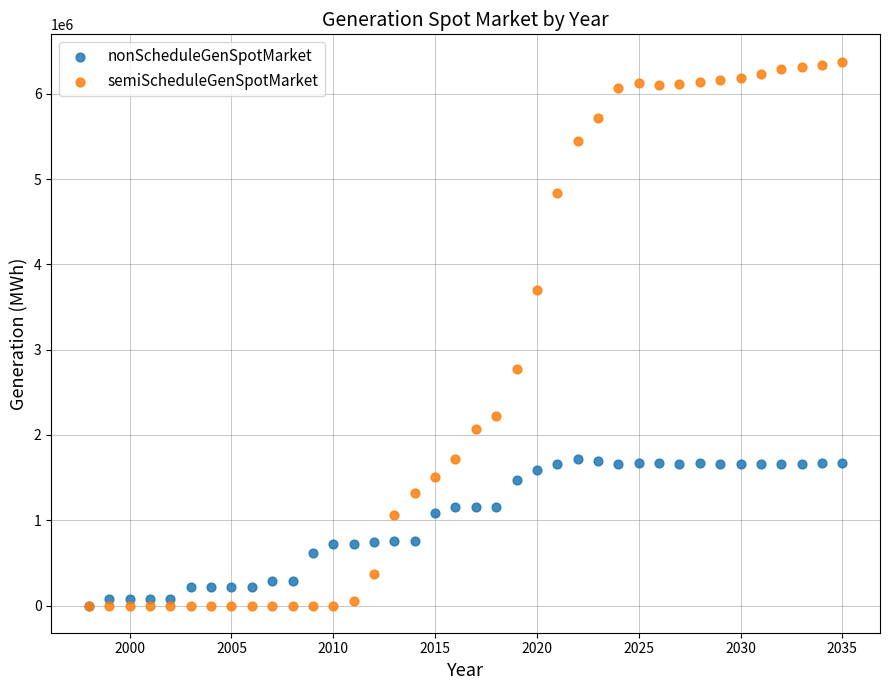

What are all the series names shown in the legend?

nonScheduleGenSpotMarket, semiScheduleGenSpotMarket